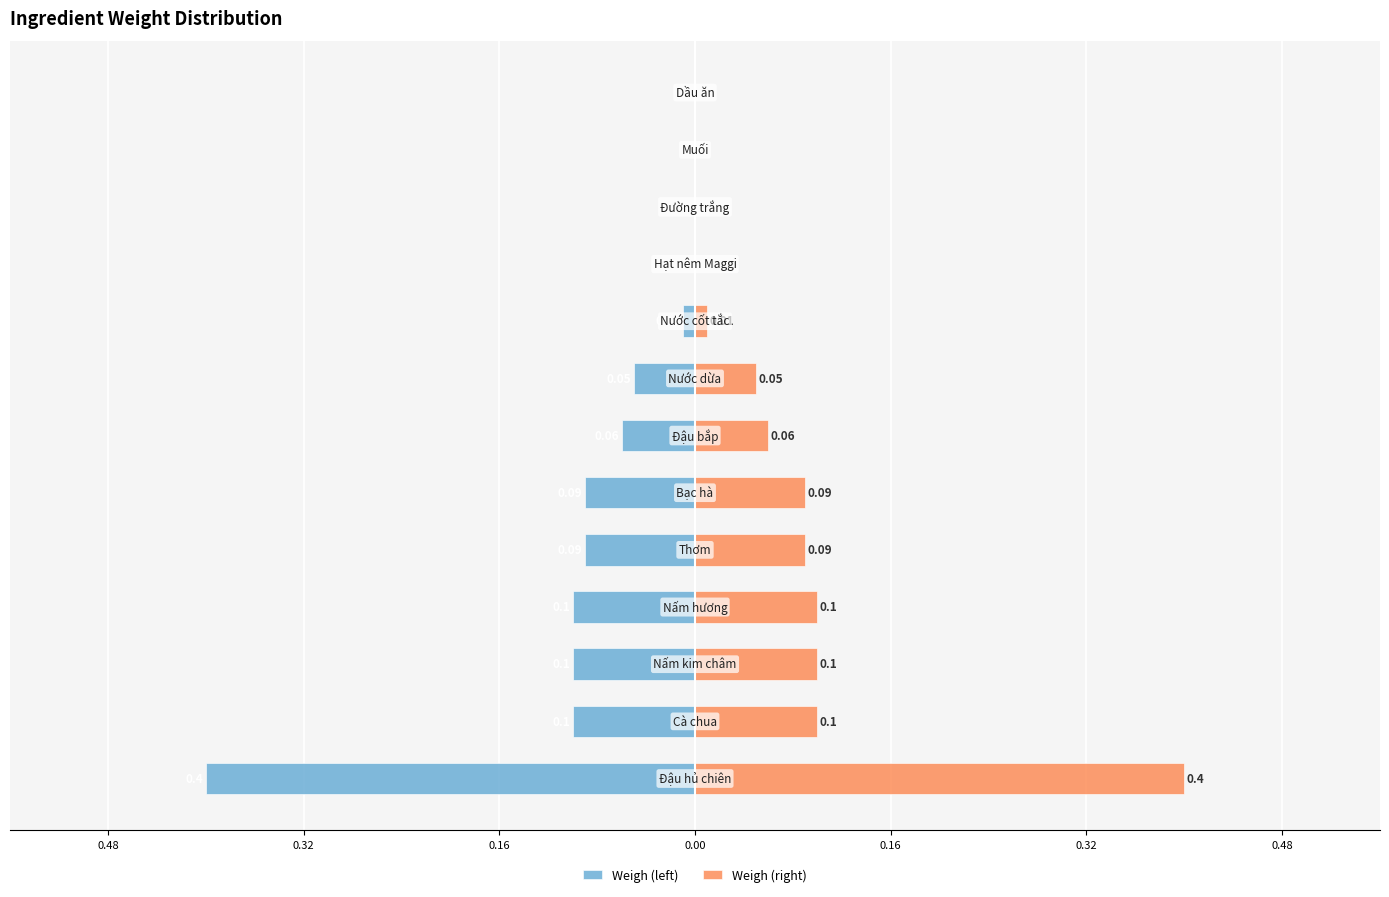

True or false: Weigh (left) has a value of -0.1 at 0.48.

False